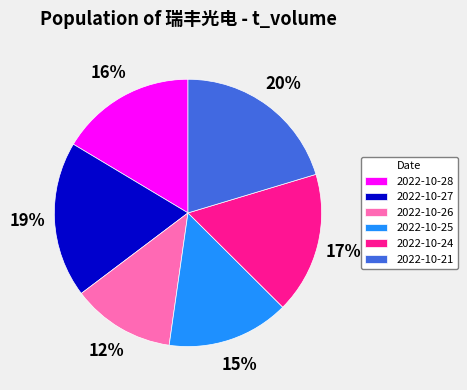

Which category has the biggest portion of the pie?

2022-10-21